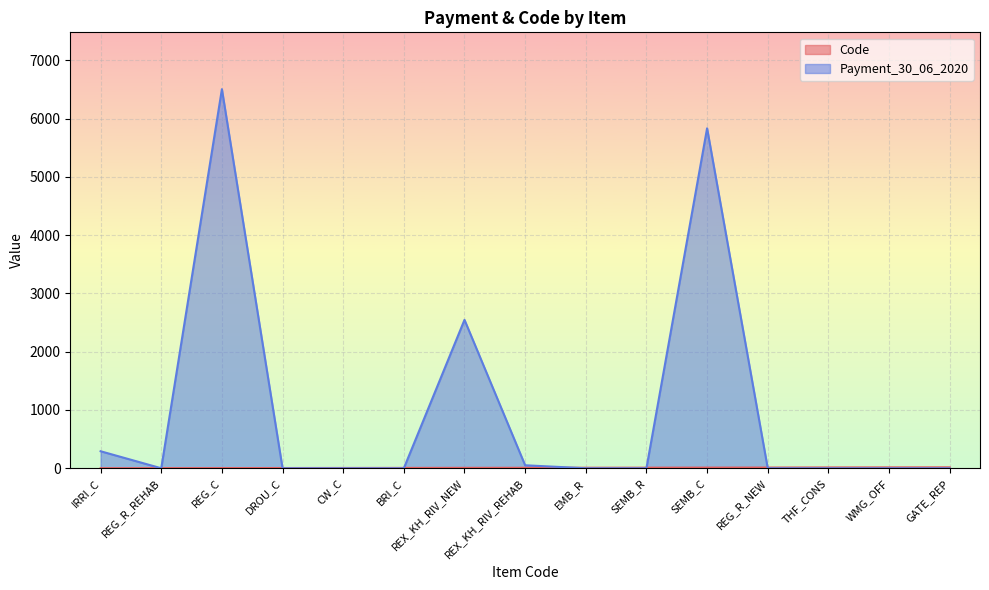

At REG_R_NEW, list the series in order from smallest to largest.

Payment_30_06_2020, Code